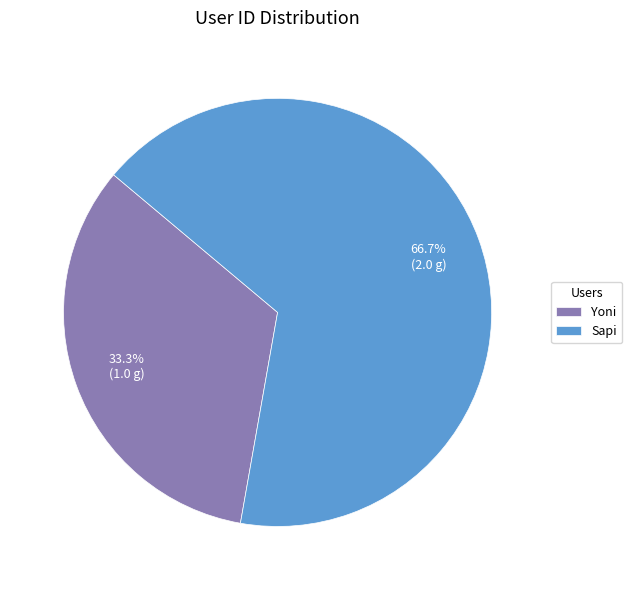

What is the total percentage of Yoni and Sapi?

100.0%